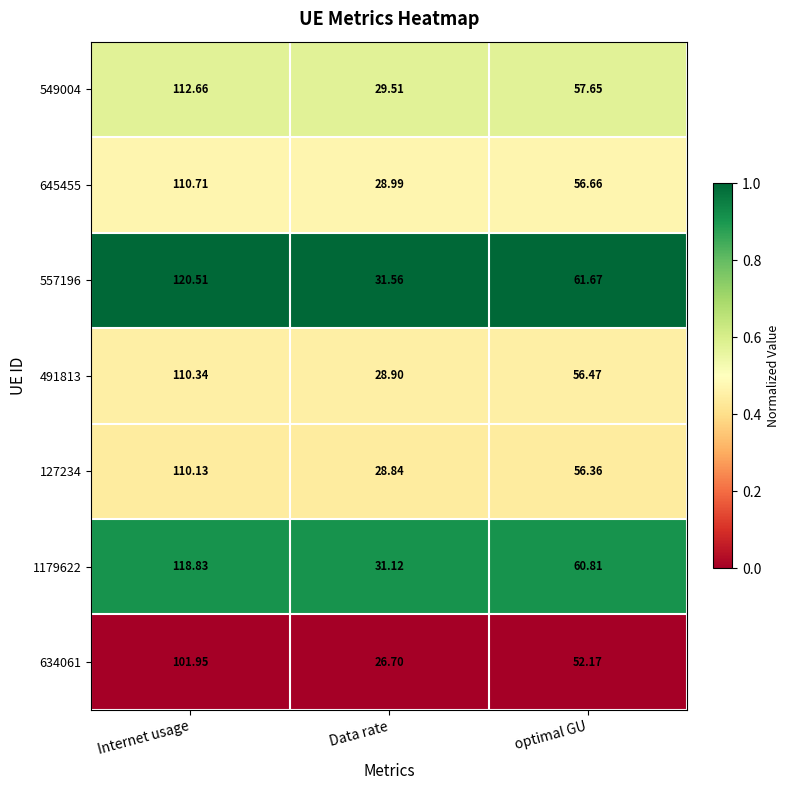

At which category is the sum across all series the highest?

Internet usage